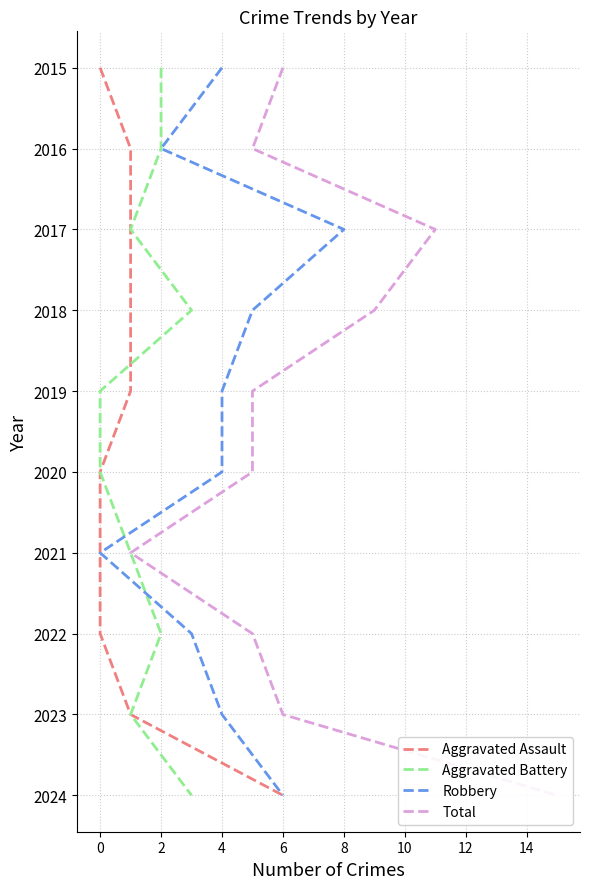

Which has a higher value, 8 or 4?

8